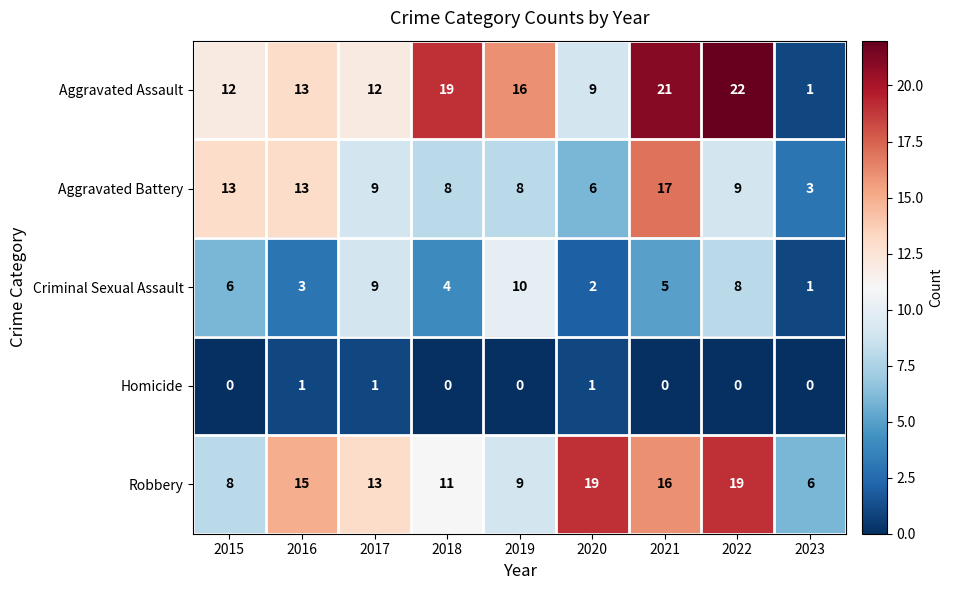

The Robbery series shows 3 at 2016. True or false?

False